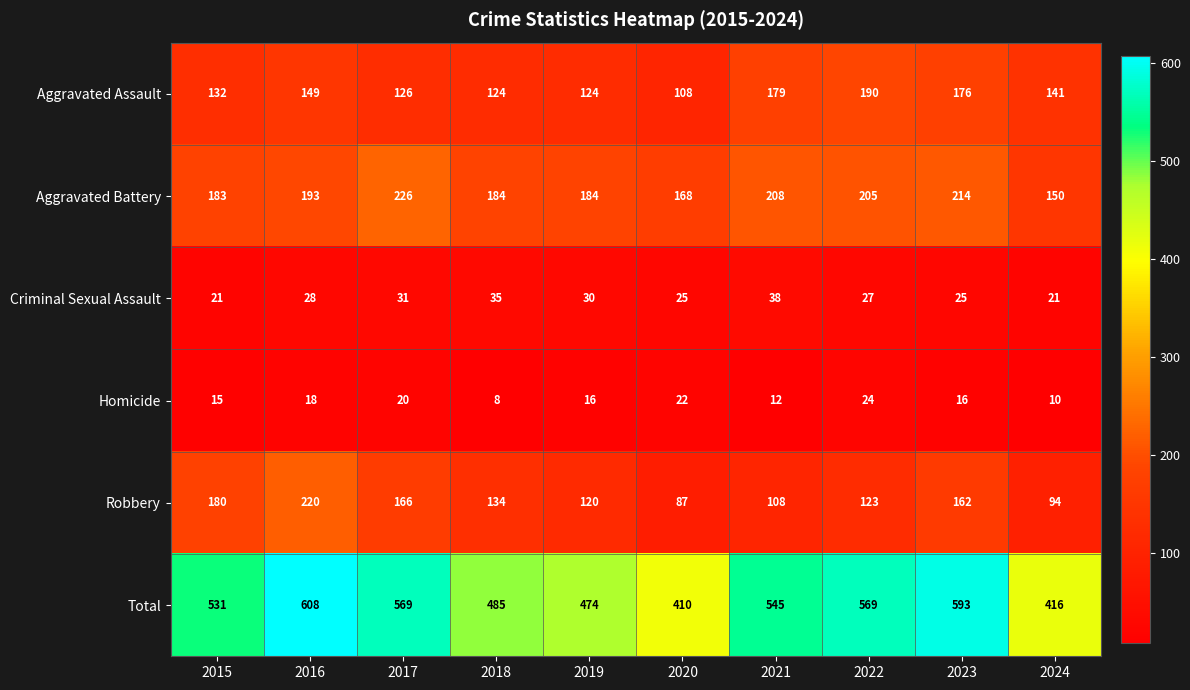

Which series has the largest total across all categories?

Total